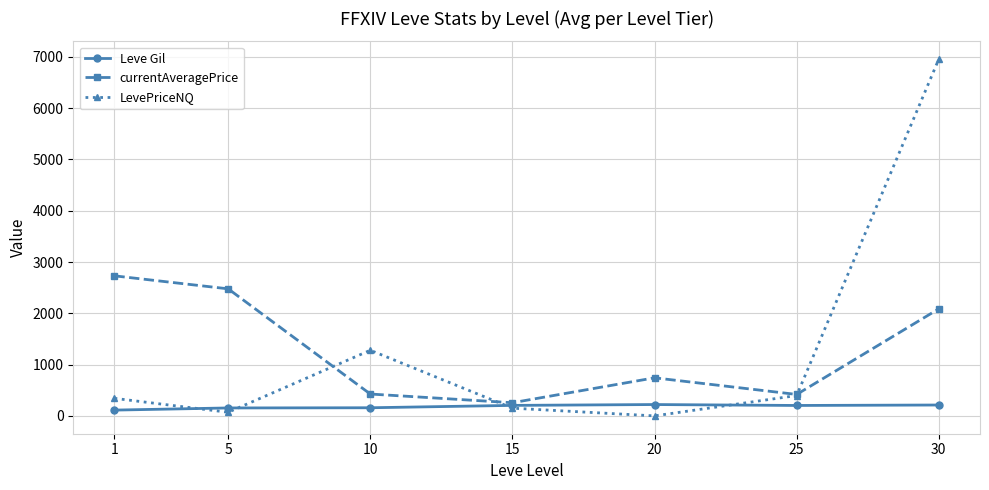

How many intersections are there between currentAveragePrice and LevePriceNQ?

3